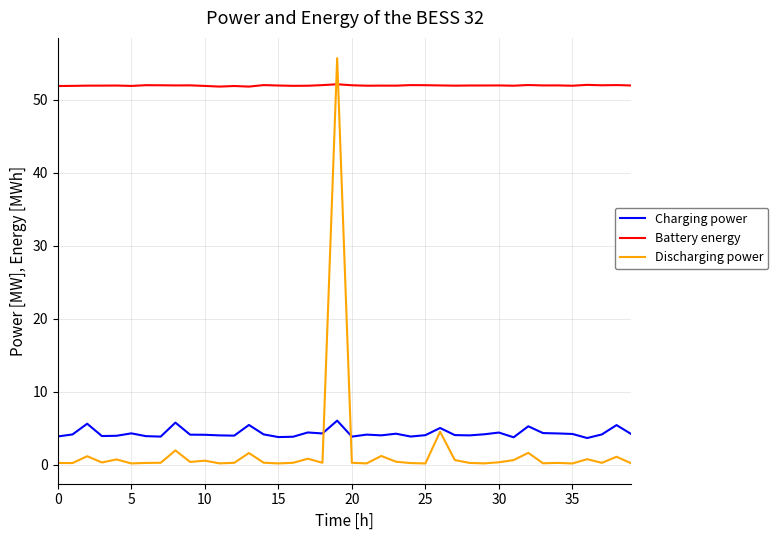

What is the maximum value for Charging power?

6.0